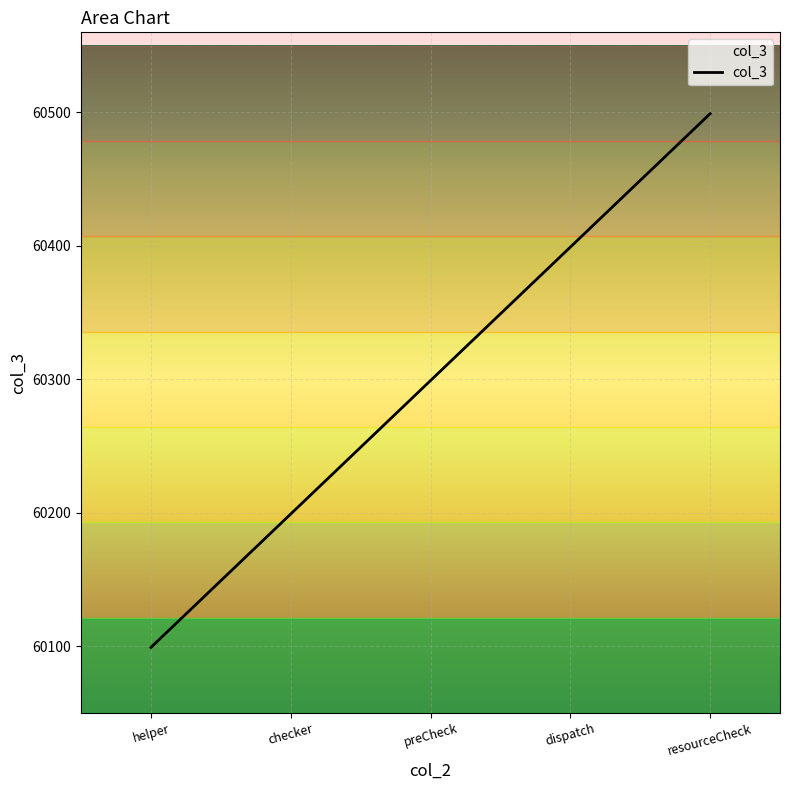

Rank the categories by value from highest to lowest.

resourceCheck, dispatch, preCheck, checker, helper